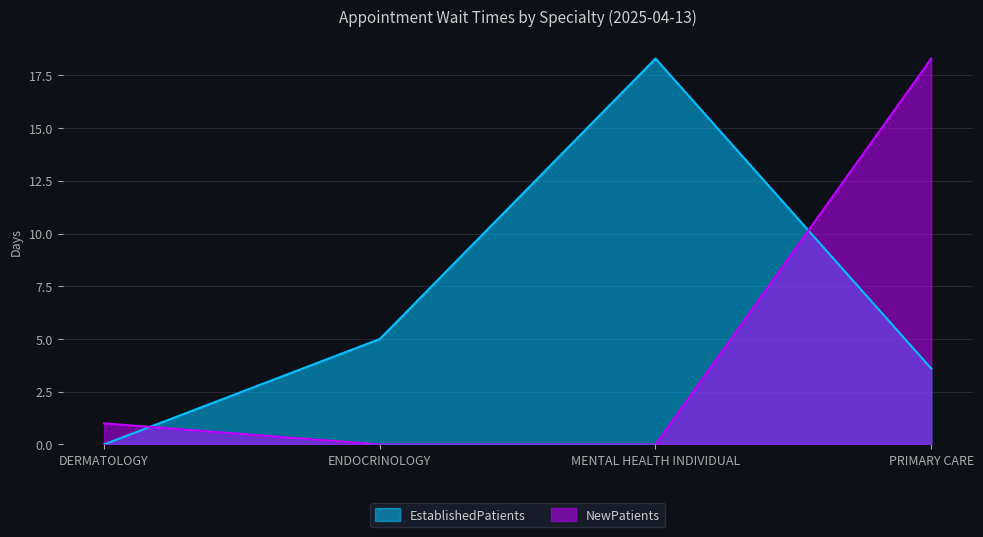

Is it true that NewPatients equals 1.7 at DERMATOLOGY?

False